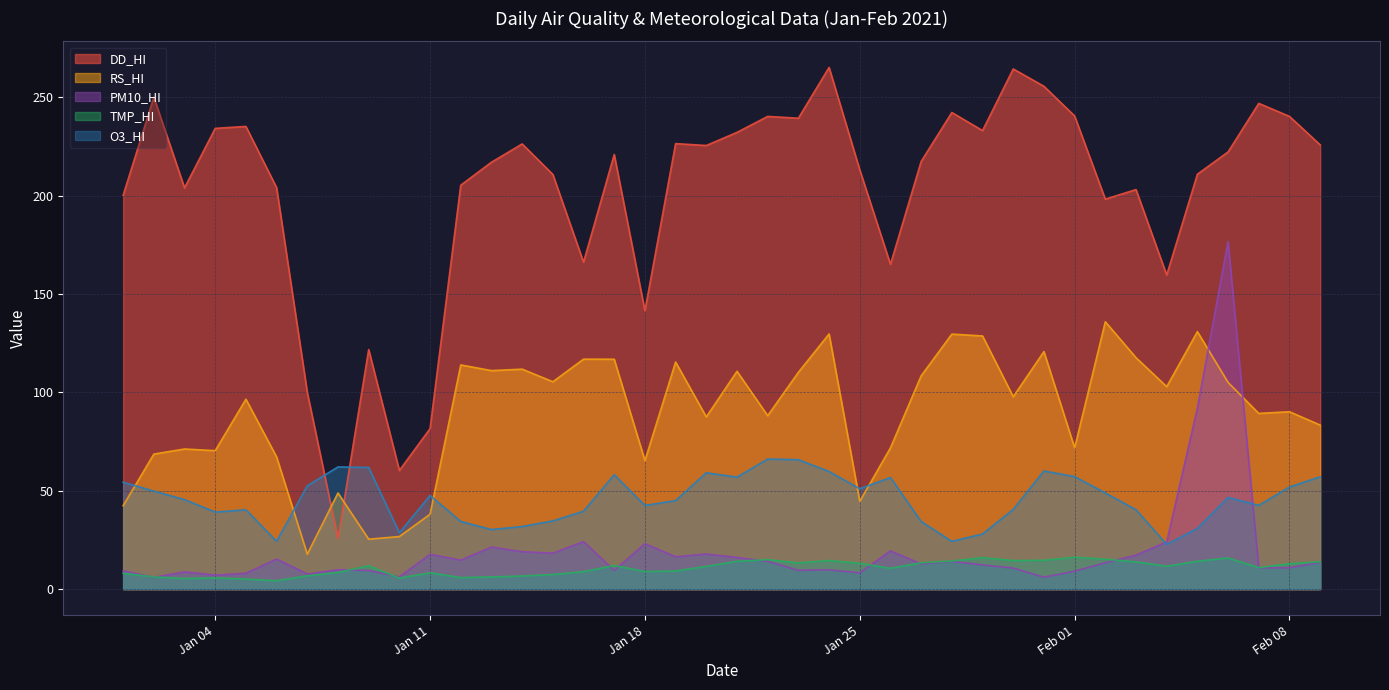

Between 2021-02-03 and 2021-01-02, which is larger?

2021-01-02